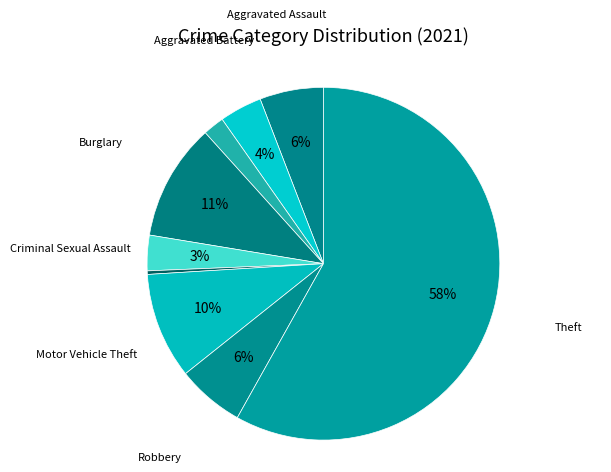

How many segments does this pie chart have?

9